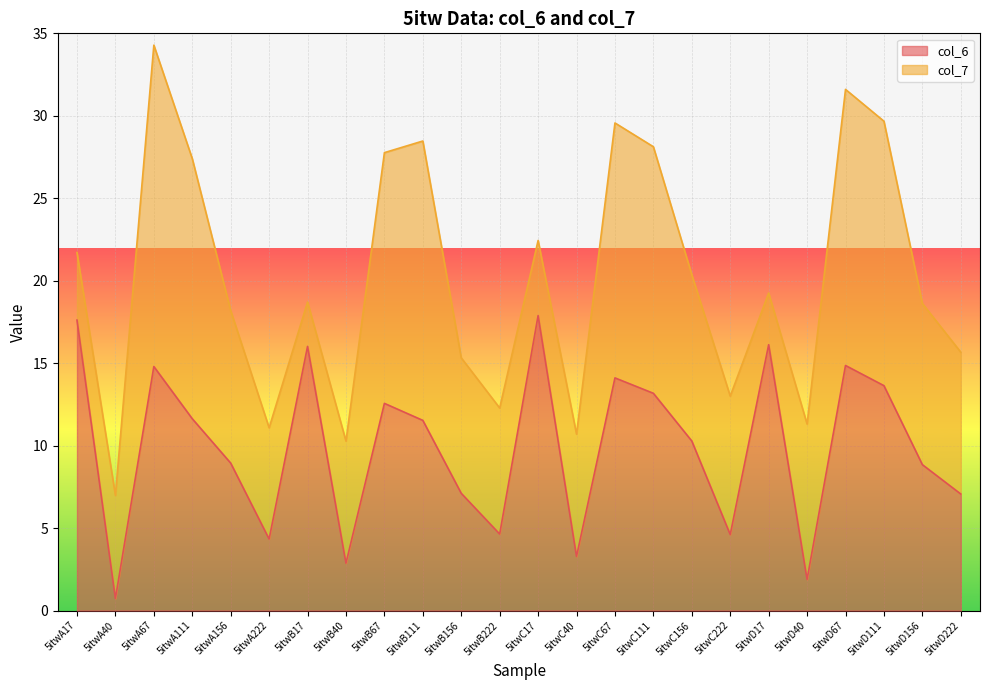

At which label does the data first exceed 11?

5itwA17